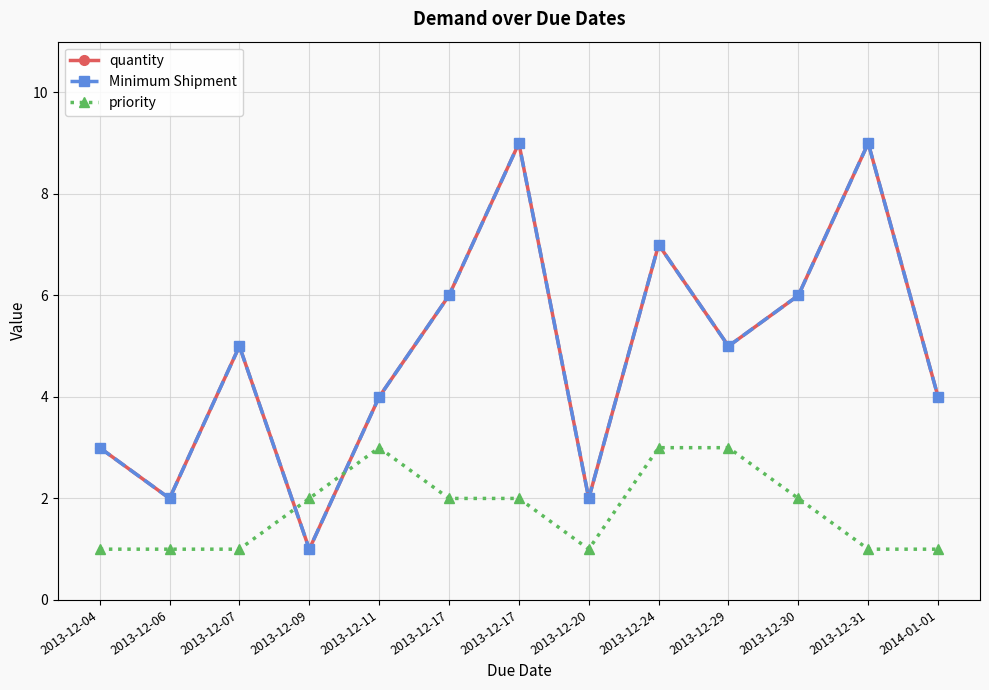

Where do priority and quantity first cross each other?

2013-12-07 and 2013-12-09